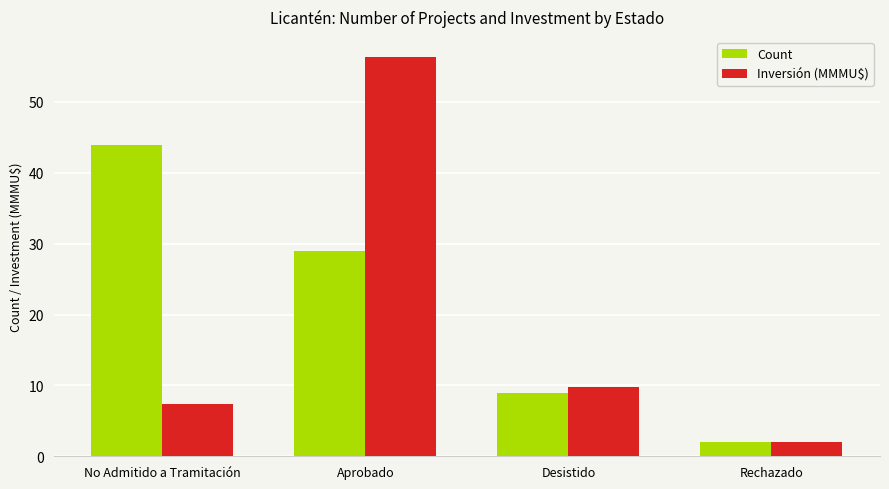

What is the sum of all Inversión (MMMU$) values?

75.6